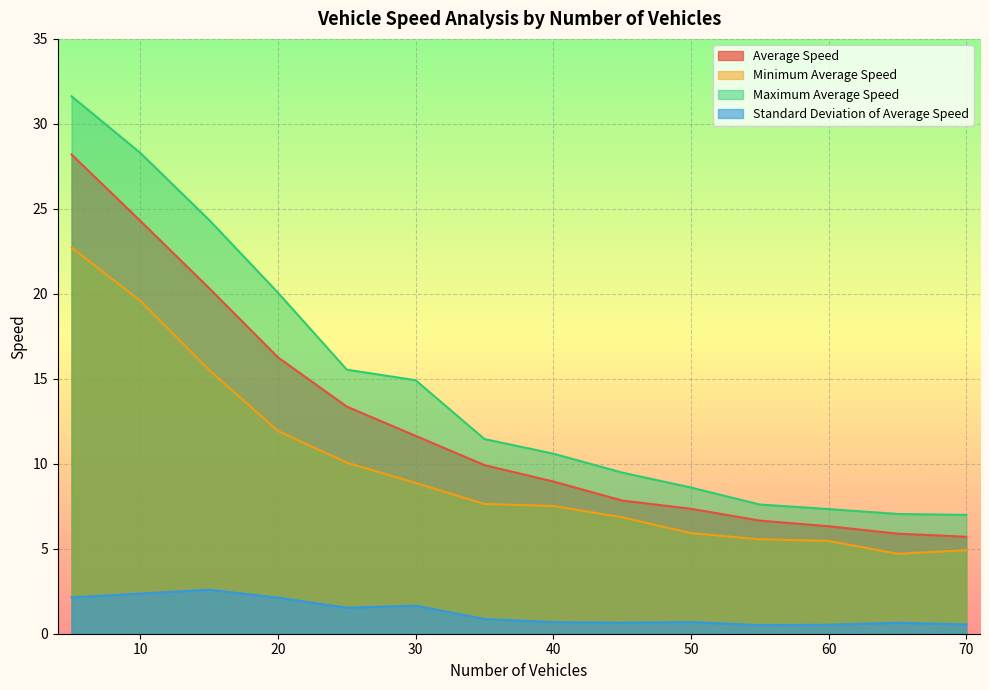

Between 35 and 50, which series saw the biggest shift?

Maximum Average Speed